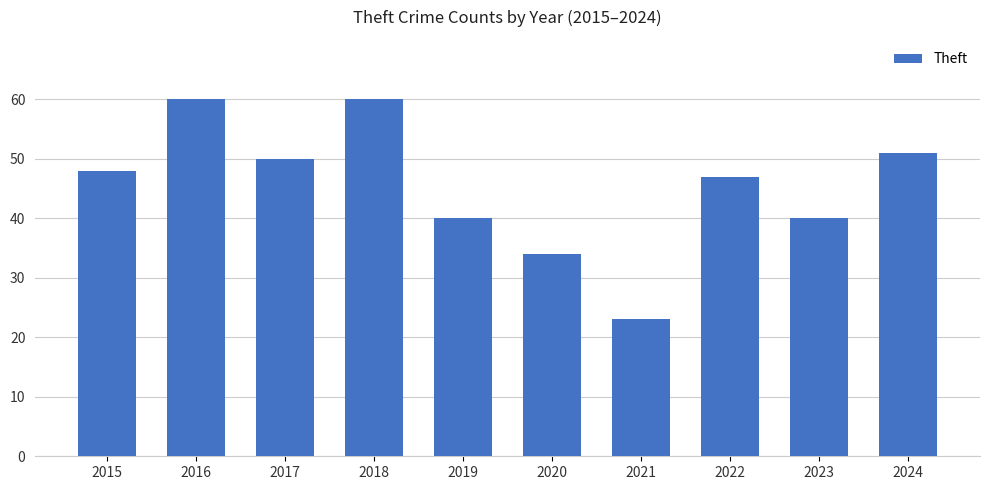

How many bars are there in total?

10